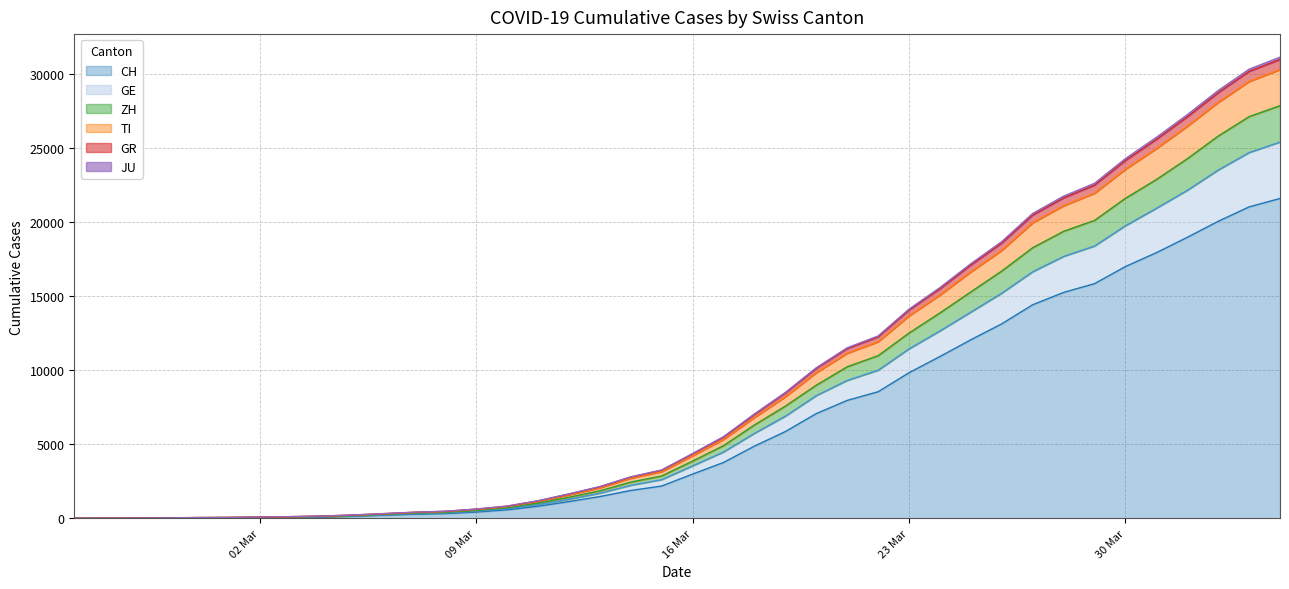

True or false: CH and JU cross at least once.

False